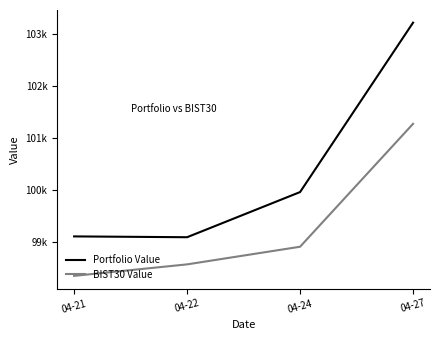

Is the value of BIST30 Value at 04-24 greater than the value of Portfolio Value at 04-27?

No